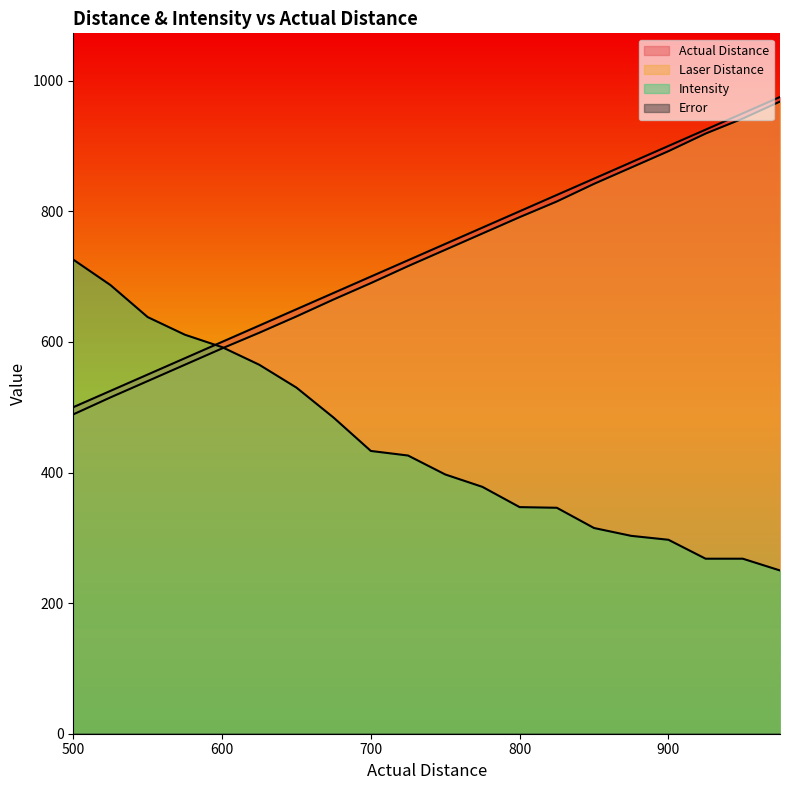

Which series has the largest total across all categories?

Actual Distance